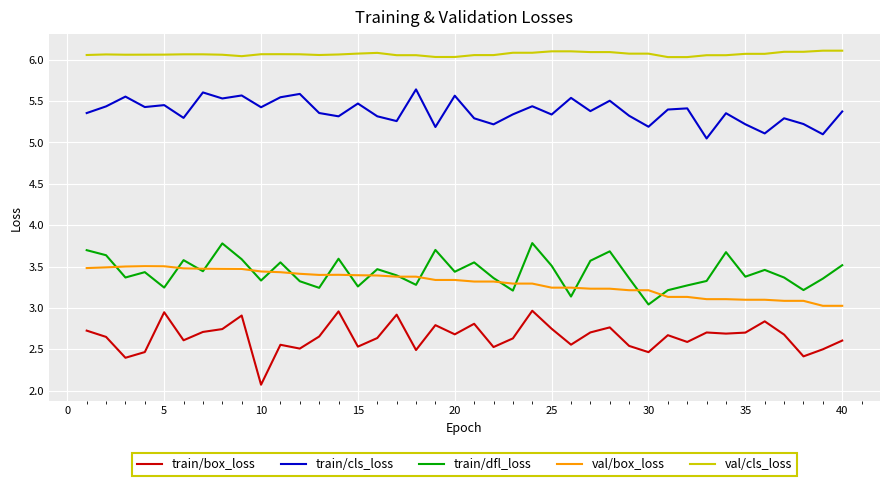

In train/dfl_loss, how many points are lower than both neighbors (excluding endpoints)?

13